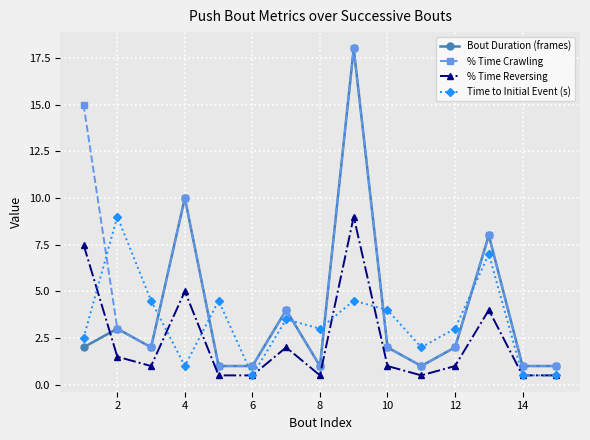

Which series has the largest total across all categories?

% Time Crawling